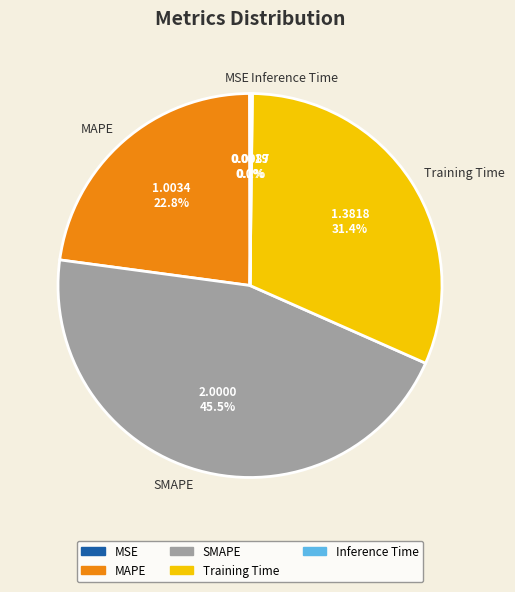

Is there any slice that represents more than half of the pie?

No